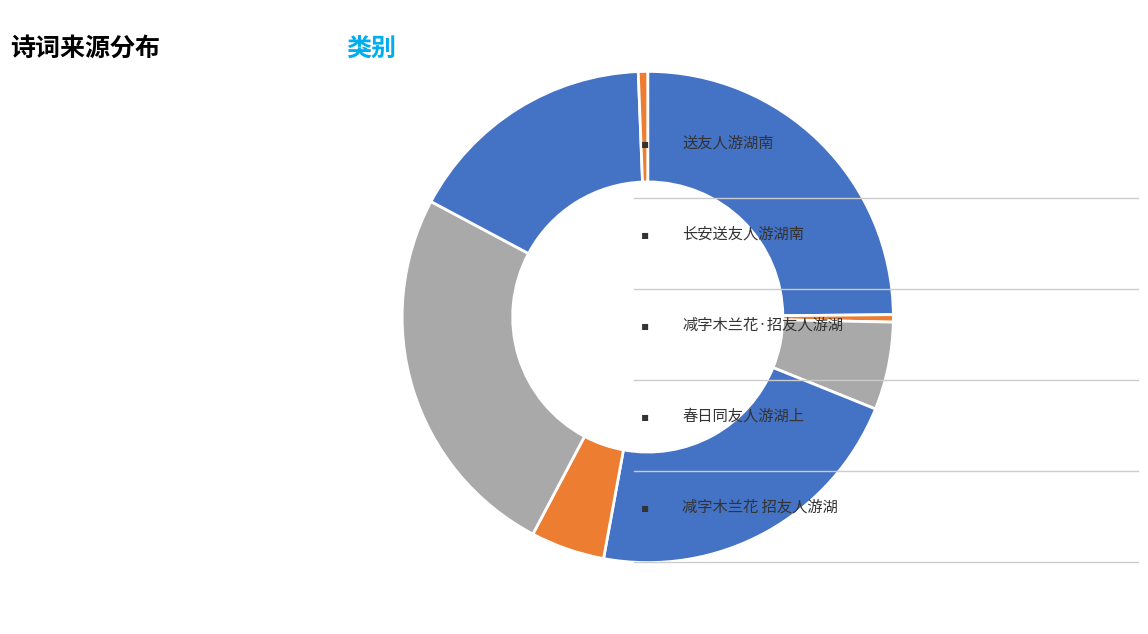

How many segments does this pie chart have?

8